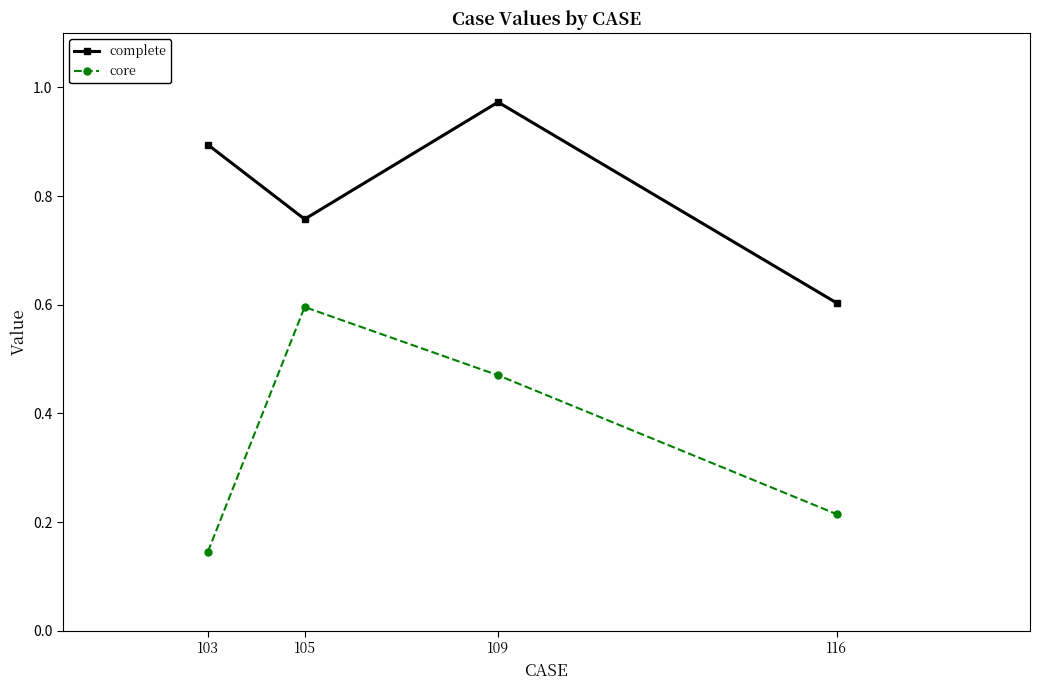

In complete, how many points are lower than both neighbors (excluding endpoints)?

1